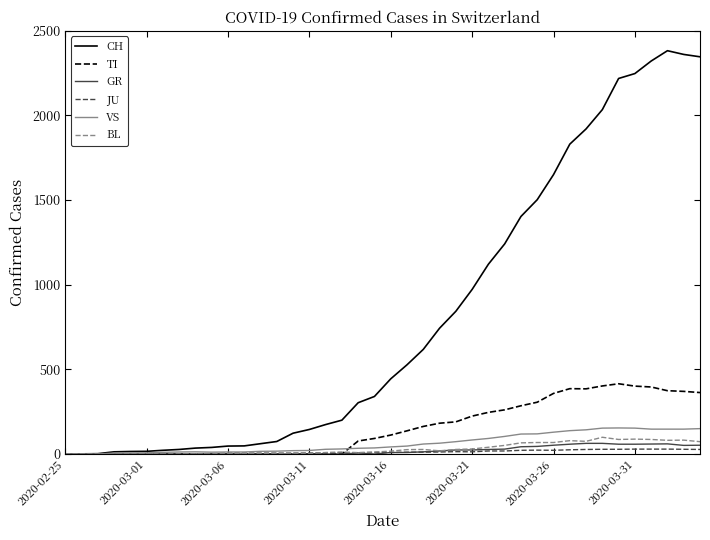

Which series has the largest total across all categories?

CH